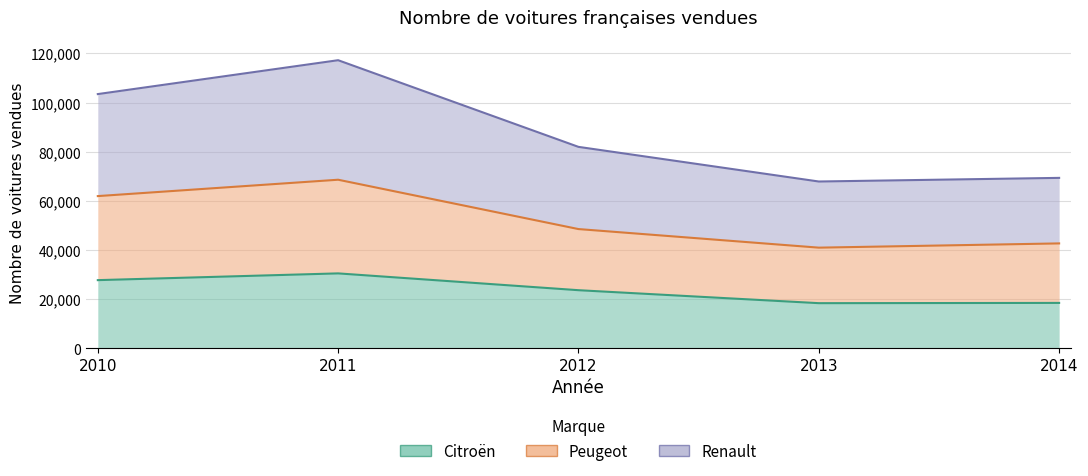

What is the greatest value displayed?

117238